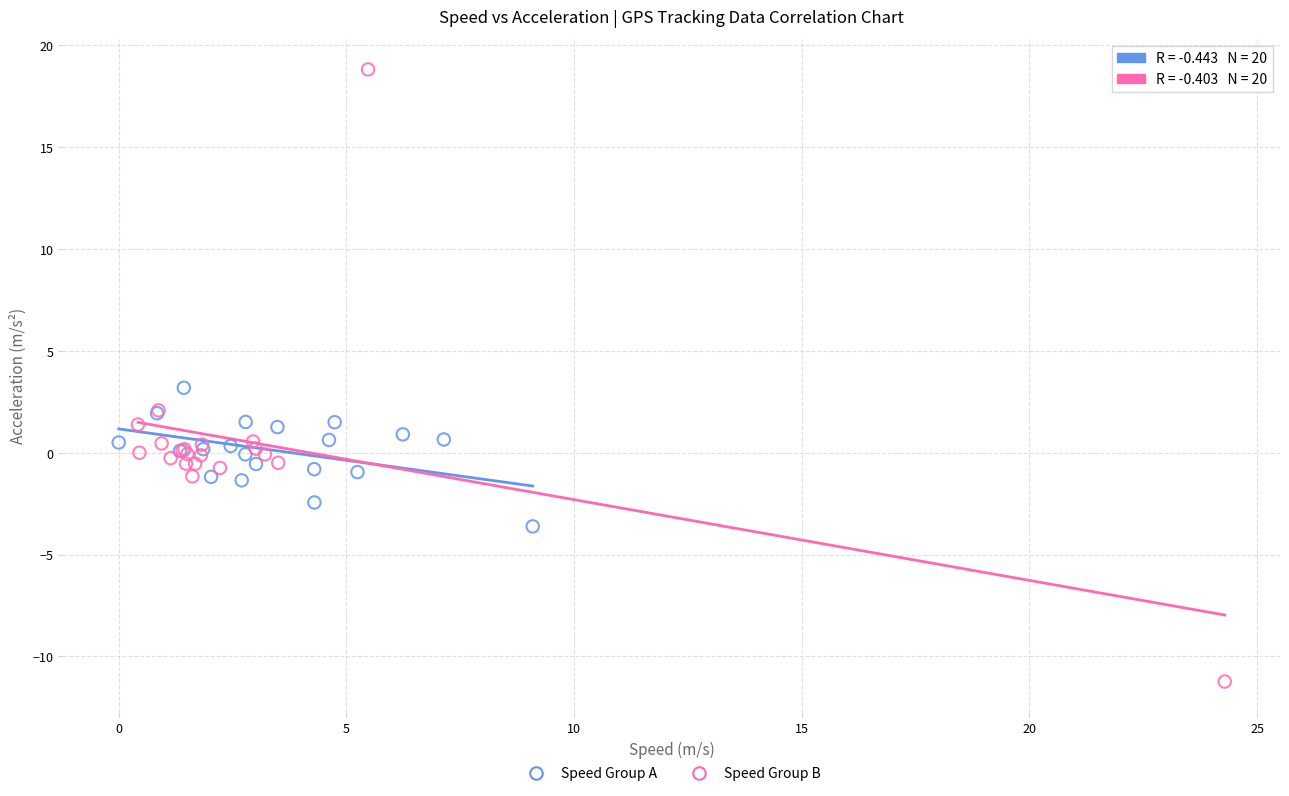

Which series contains the highest Y value?

Speed Group B